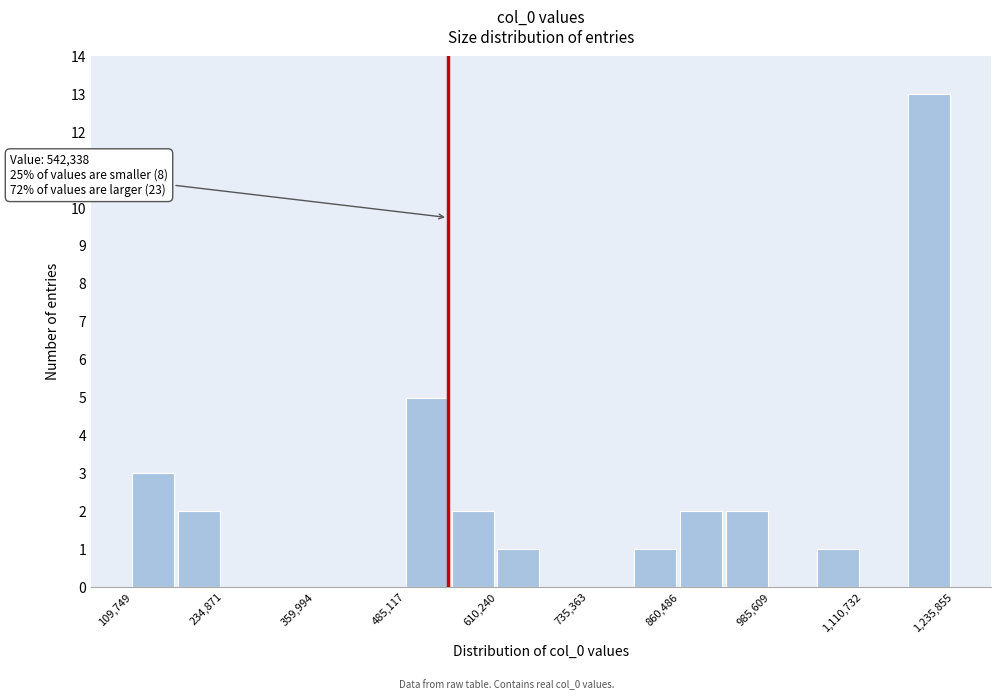

Around what value on the x-axis is the tallest bar? Give the approximate position of its centre, as read against the axis.

1200000